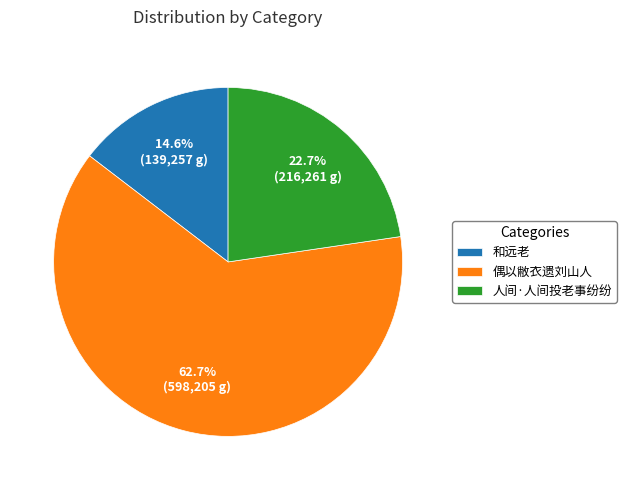

How many segments does this pie chart have?

3